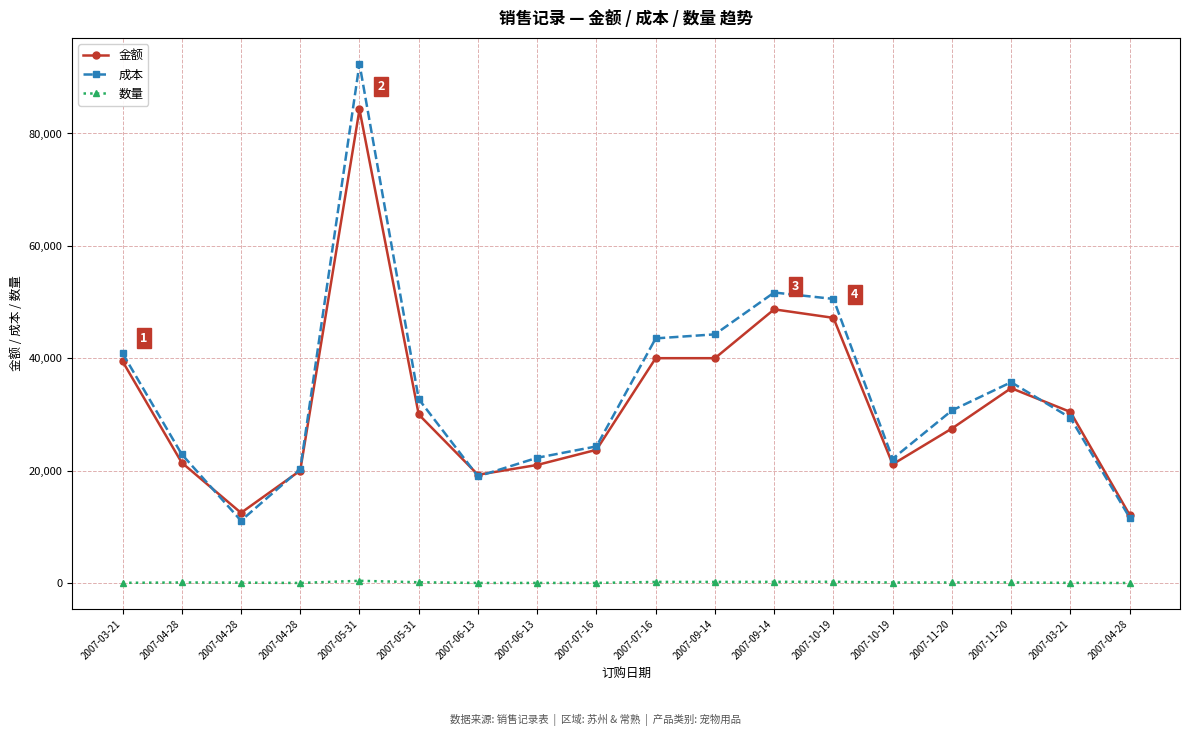

Does the chart have visible grid lines?

Yes